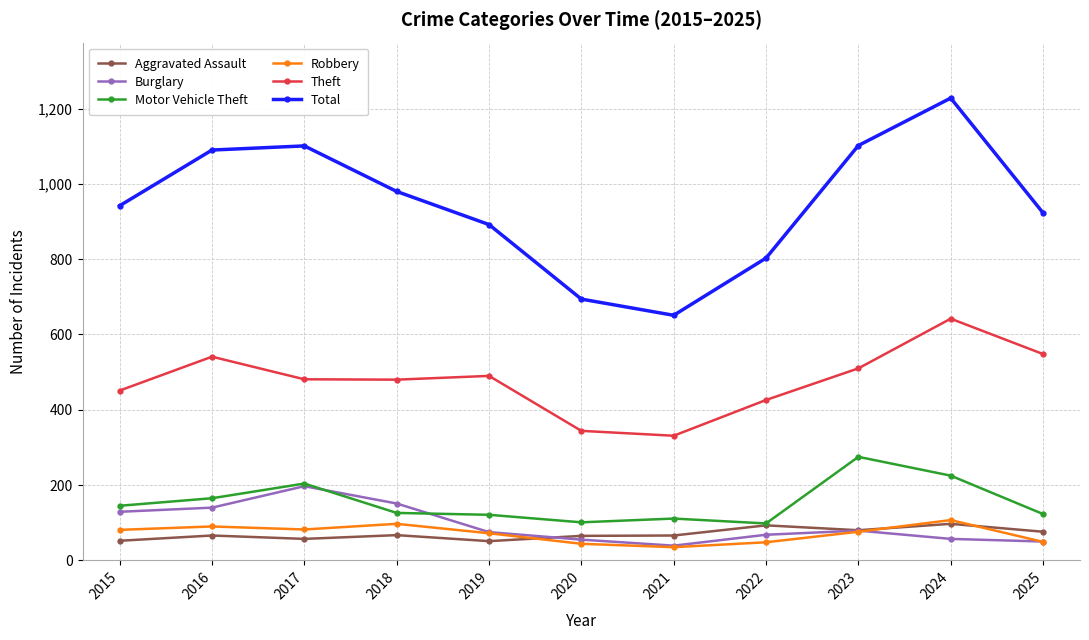

What is the sum of all Theft values?

5244